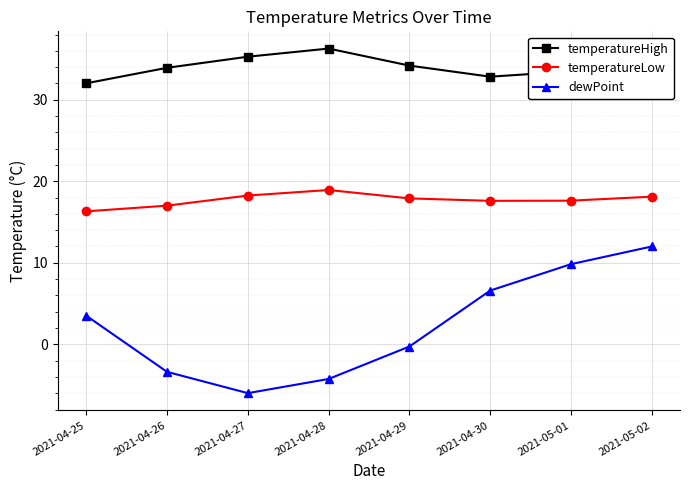

What is the difference between the highest and lowest values at 2021-05-01?

23.6